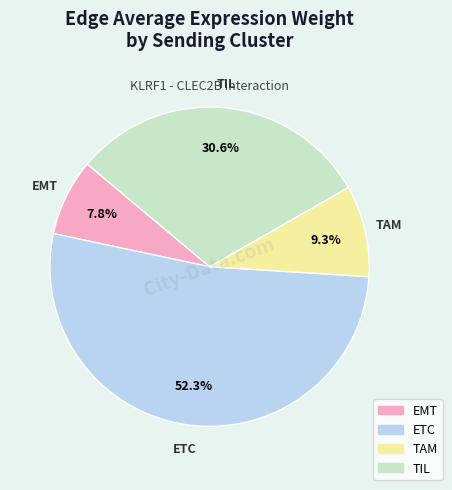

Is there a majority slice in this chart?

Yes